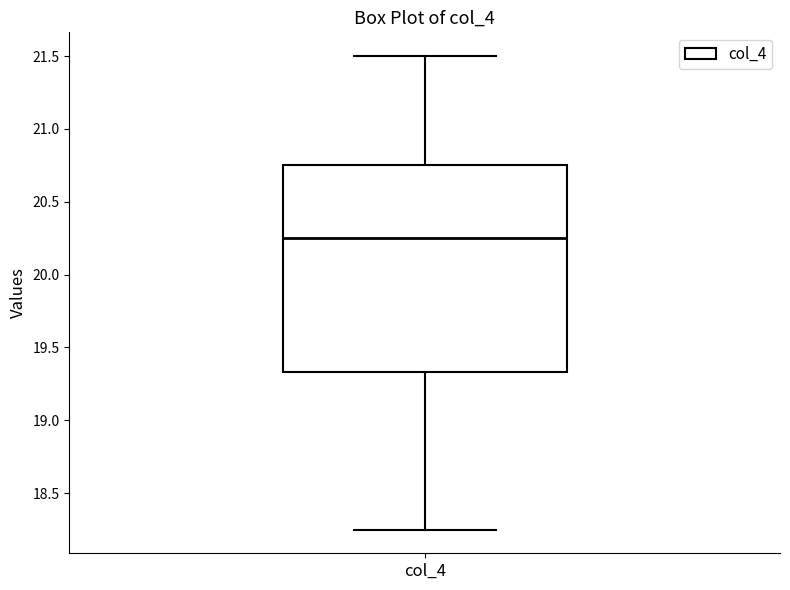

Read this box plot against the y-axis: the position of the median line, the range covered by the box, and the ends of both whiskers. The values are not printed on the chart, so give them approximately, as read against the axis.

median 20.25, box 19.35 to 20.75, whiskers 18.25 to 21.50